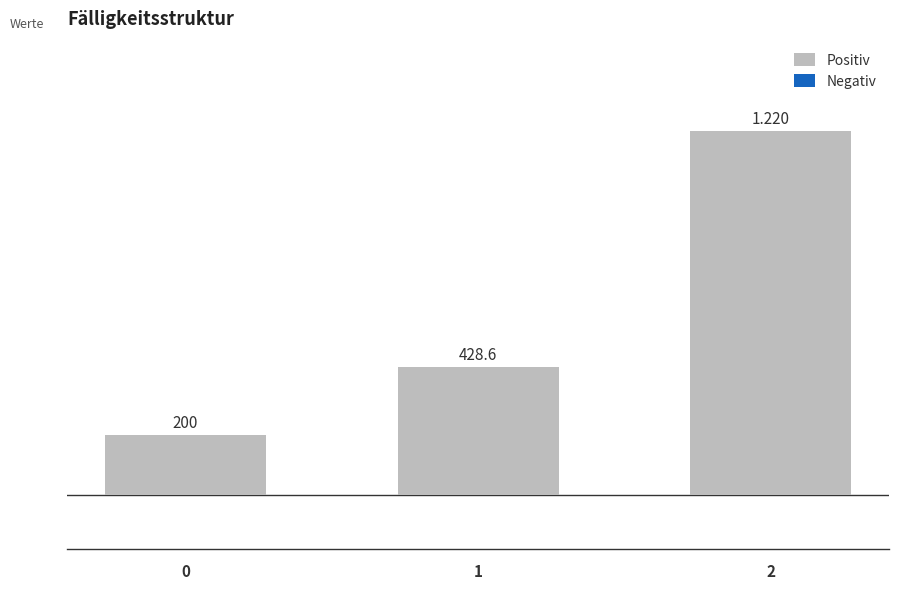

Are the bars horizontal?

No